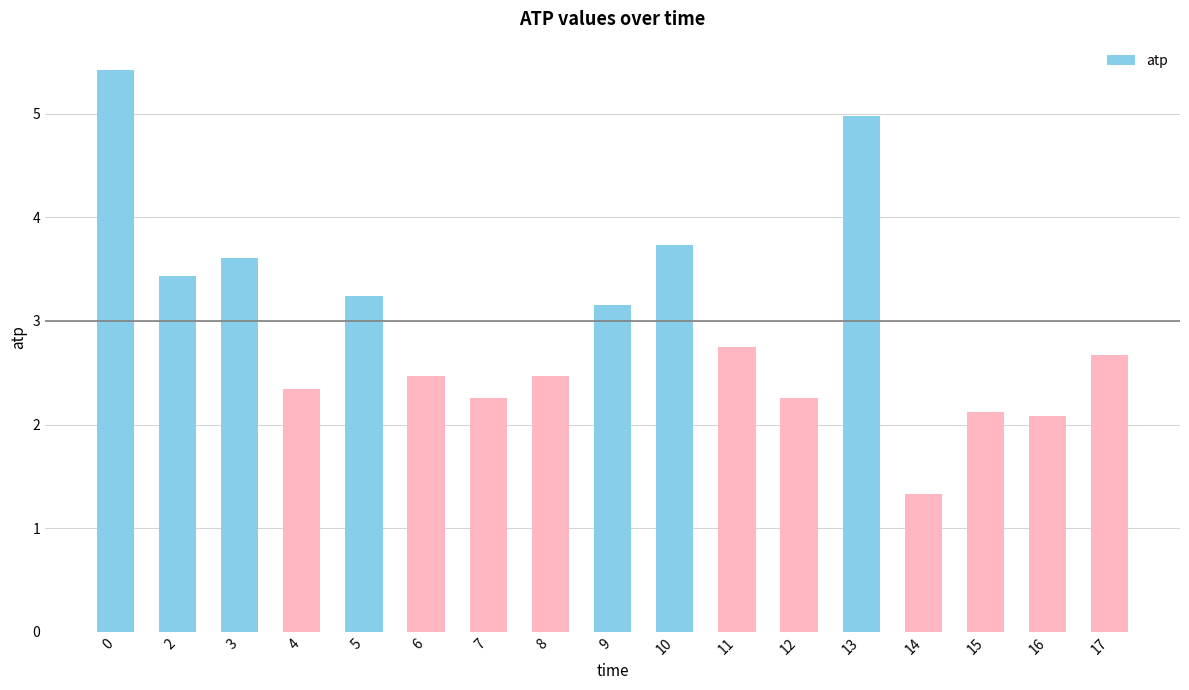

What is the difference between the second highest and second lowest values?

2.9